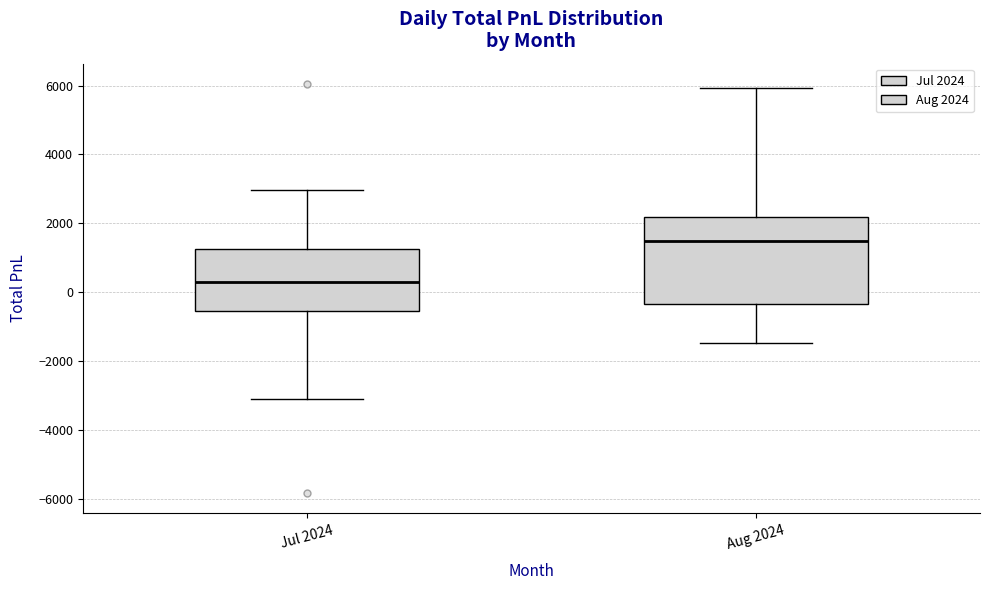

Reading left to right, read every box against the y-axis: the position of its median line, the range the box covers, and the ends of its whiskers. The values are not printed on the chart, so give them approximately, as read against the axis.

Jul 2024: median 200, box -600 to 1200, whiskers -3000 to 3000
Aug 2024: median 1400, box -400 to 2200, whiskers -1400 to 6000